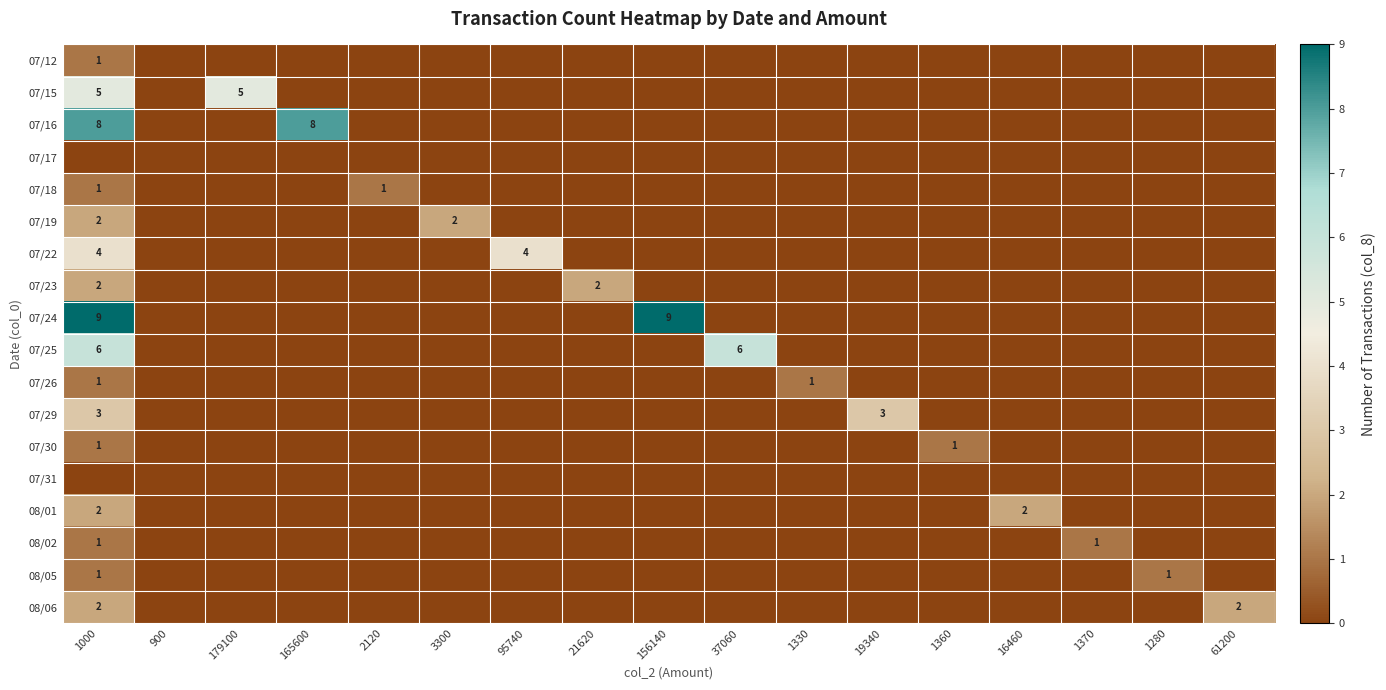

Is it true that 07/24 equals 4 at 900?

False